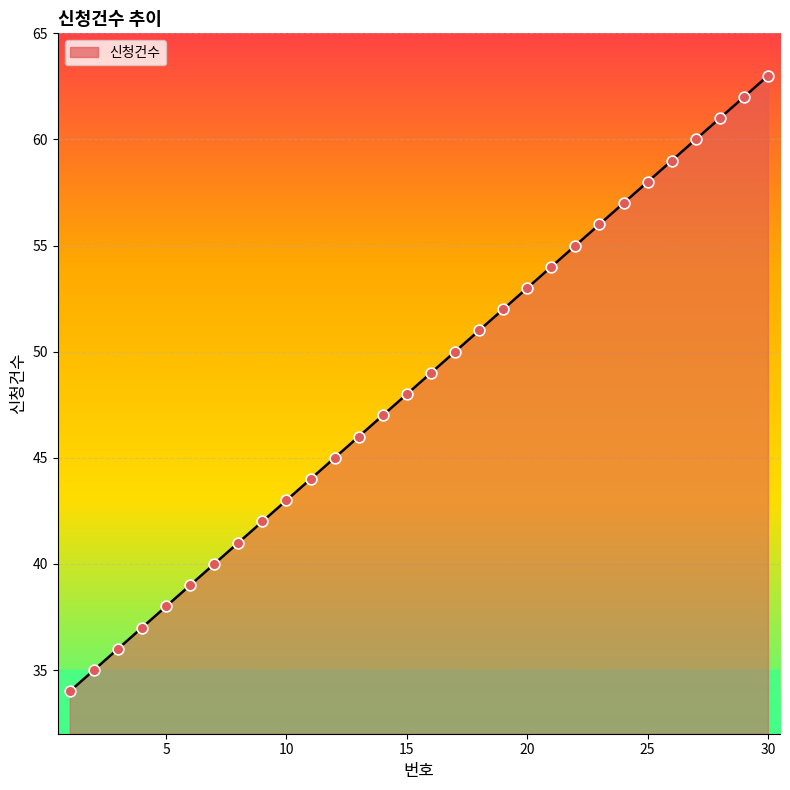

What is the difference between the maximum and minimum values?

29